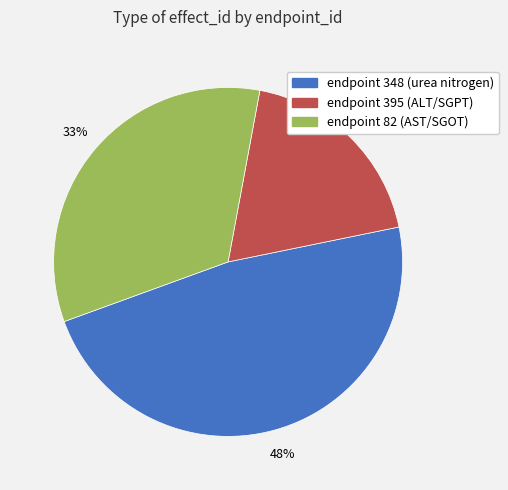

Combined, do endpoint 82 (AST/SGOT) and endpoint 348 (urea nitrogen) account for over 50%?

Yes